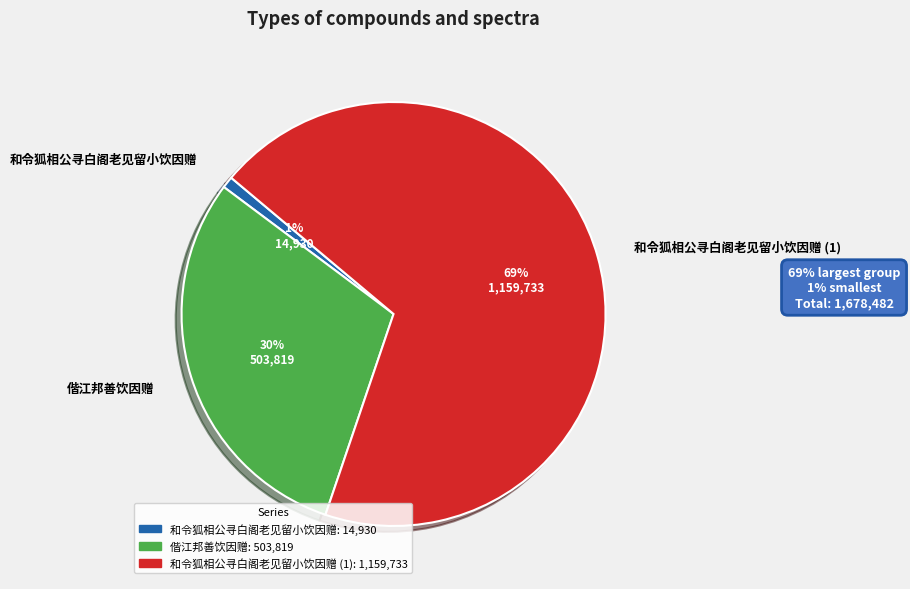

Is there a majority slice in this chart?

Yes